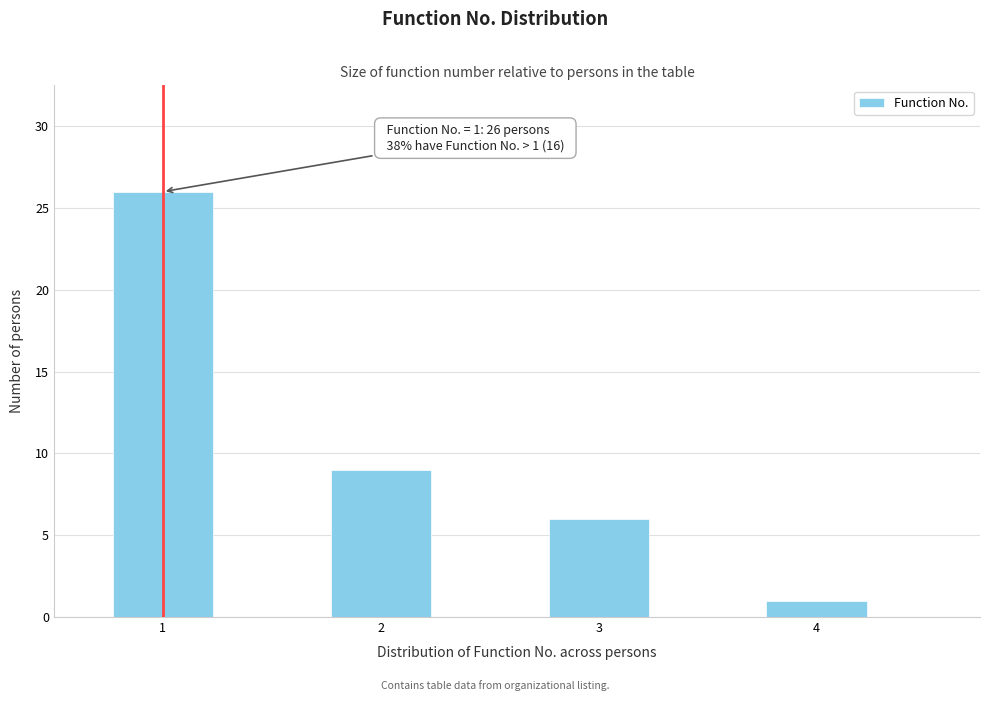

Which range on the x-axis has the tallest bar?

0.75 to 1.25